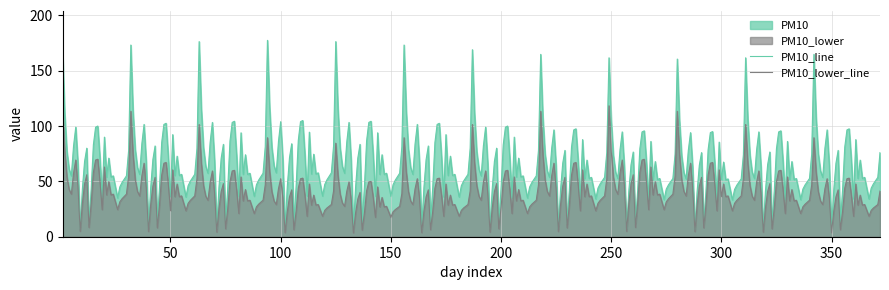

At which category does PM10 reach its first local peak?

7